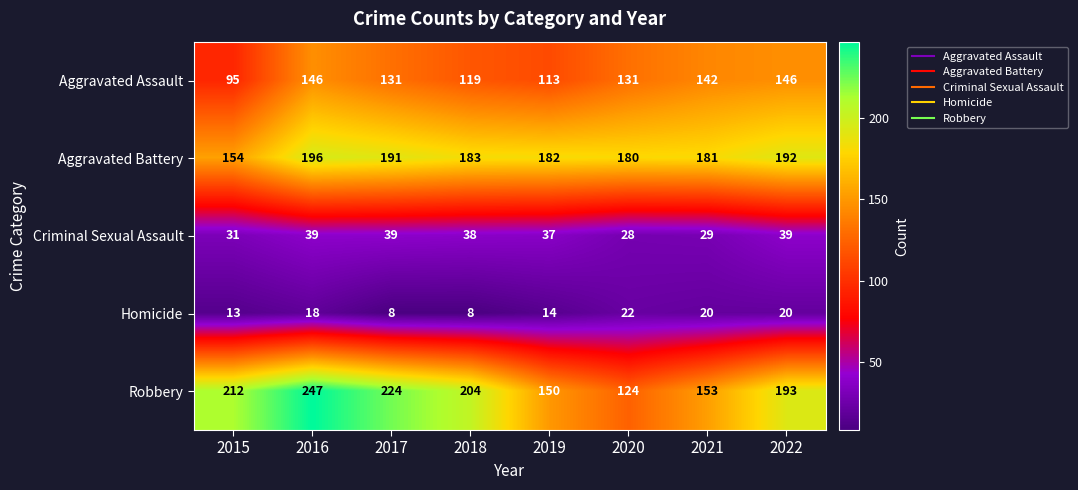

Rank the series by their maximum value, from lowest to highest.

Homicide, Criminal Sexual Assault, Aggravated Assault, Aggravated Battery, Robbery